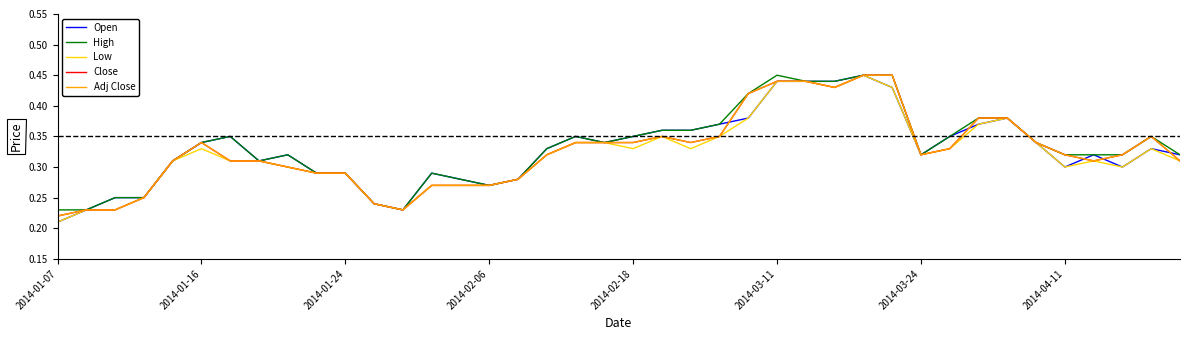

True or false: Close and High intersect in this chart.

False